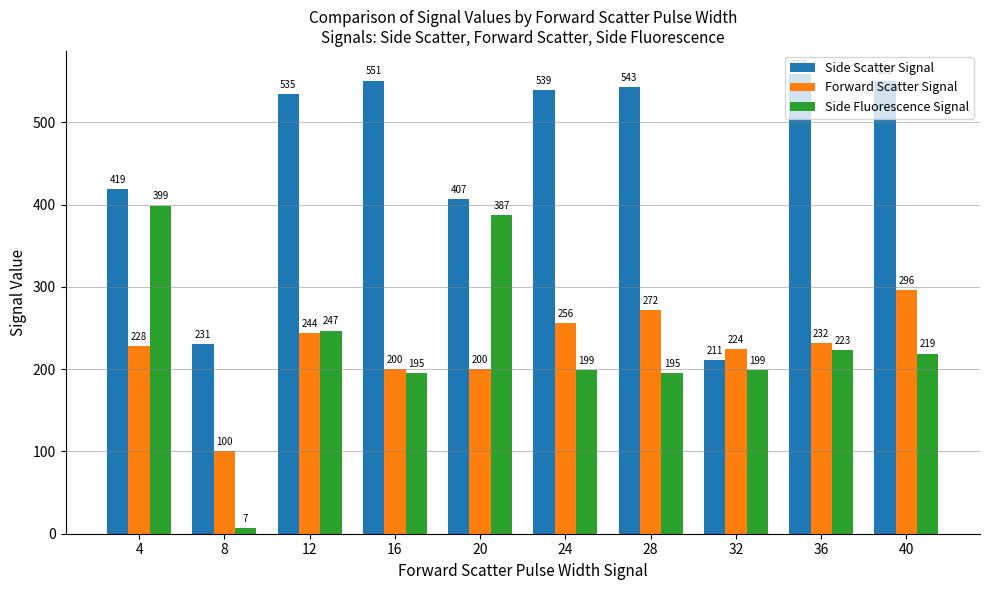

Rank the series at 28 from lowest to highest value.

Side Fluorescence Signal, Forward Scatter Signal, Side Scatter Signal